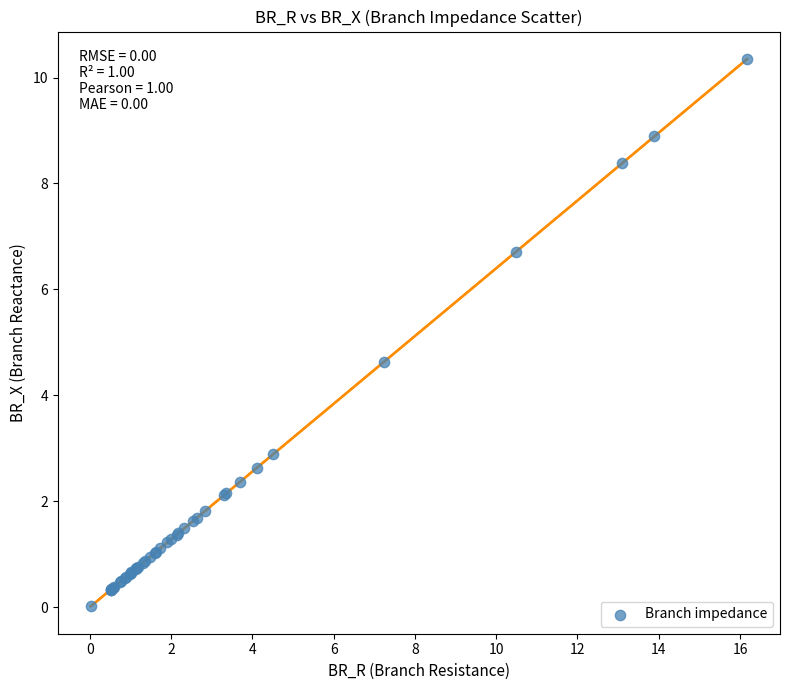

What Y value in the scatter plot is closest to 5?

4.6